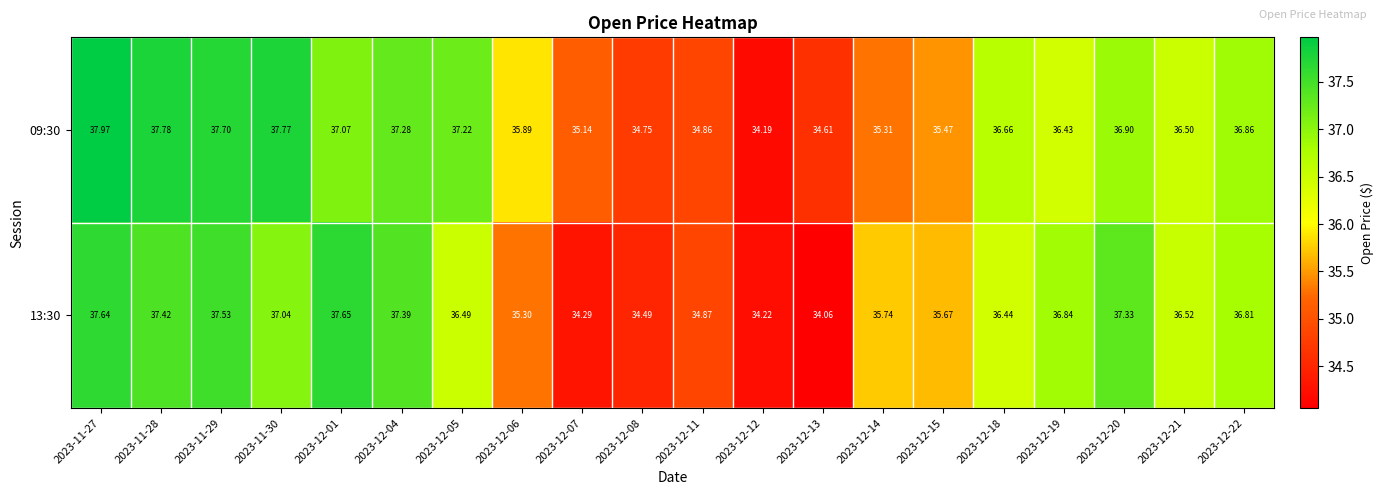

Is the value of 13:30 at 2023-12-01 greater than the value of 09:30 at 2023-11-29?

No